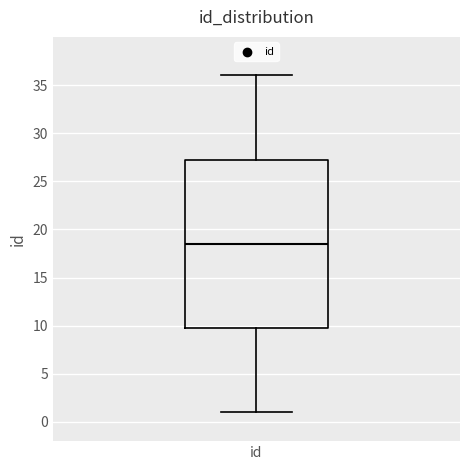

Transcribe this box plot: give where the median line is, the range the box spans, and where the two whiskers end, as read against the y-axis. The values are not printed on the chart, so give them approximately, as read against the axis.

median 18.5, box 10.0 to 27.5, whiskers 1.0 to 36.0